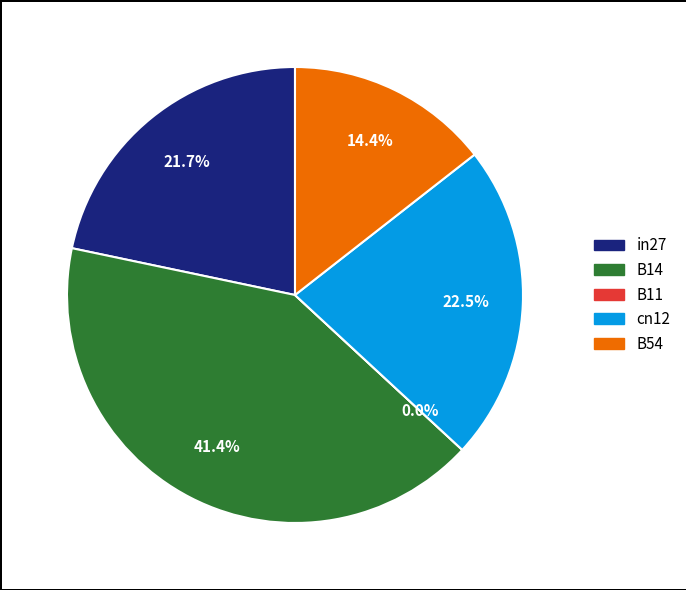

Between B11 and B54, which is larger?

B54